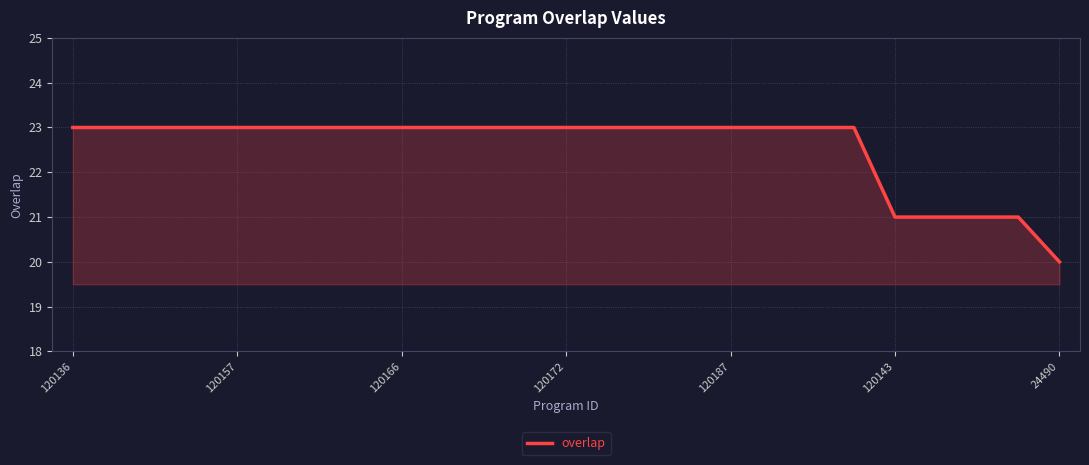

What is the smallest value displayed?

20